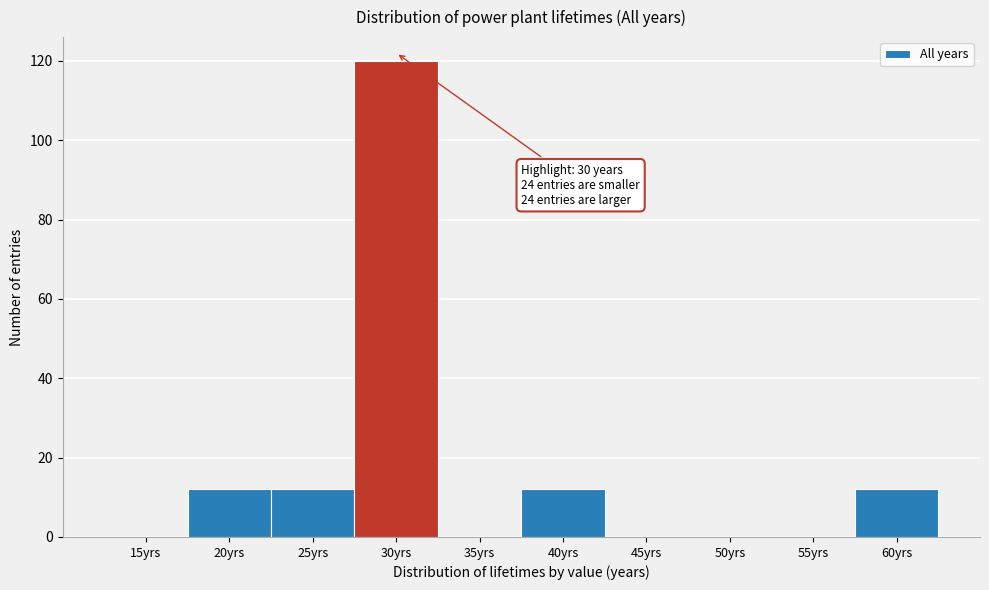

Reading left to right, transcribe all the data shown in this chart.

15yrs=0	20yrs=12	25yrs=12	30yrs=120	35yrs=0	40yrs=12	45yrs=0	50yrs=0	55yrs=0	60yrs=12